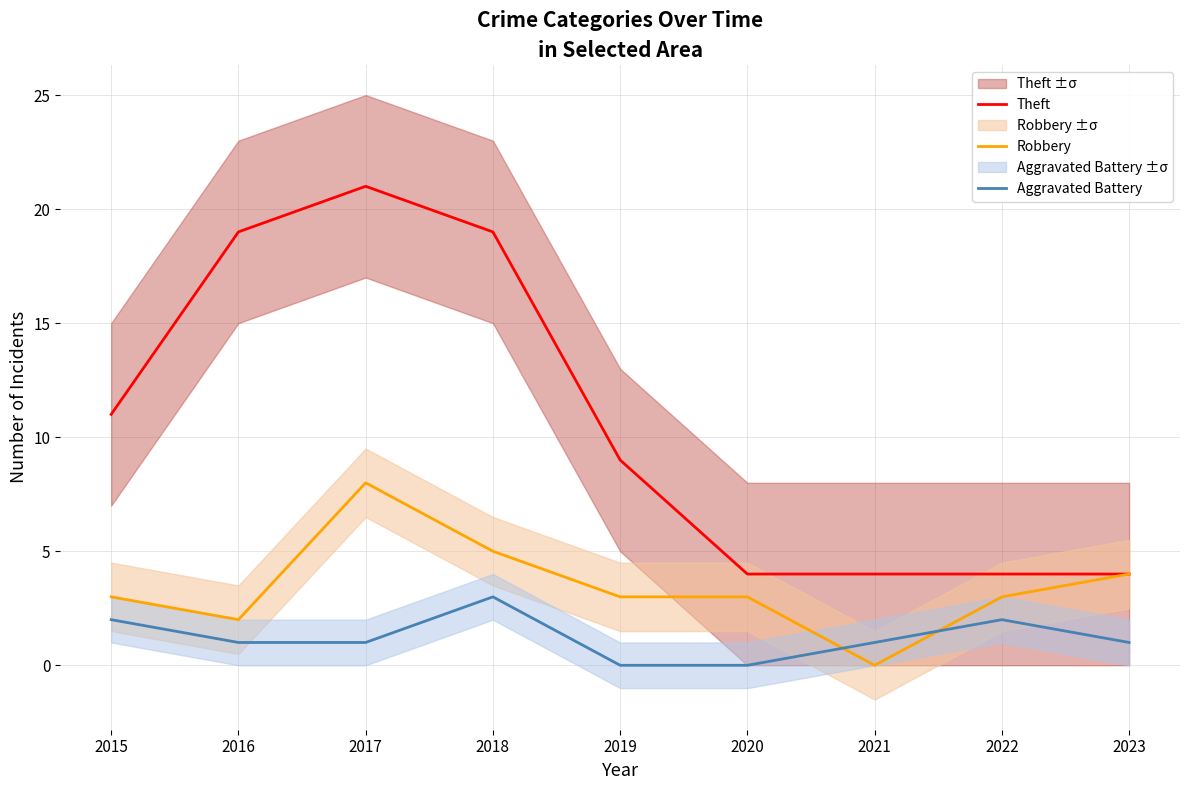

Where does the Theft series first go above 9?

2015